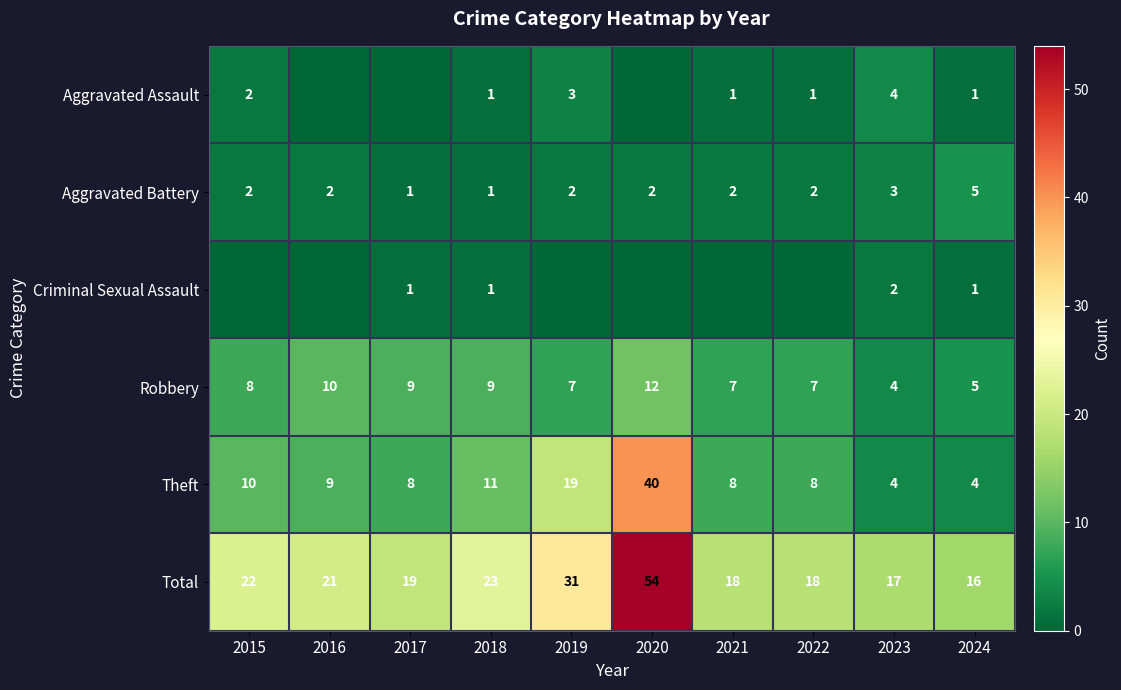

What is the difference between the Aggravated Battery values at 2024 and 2018?

4